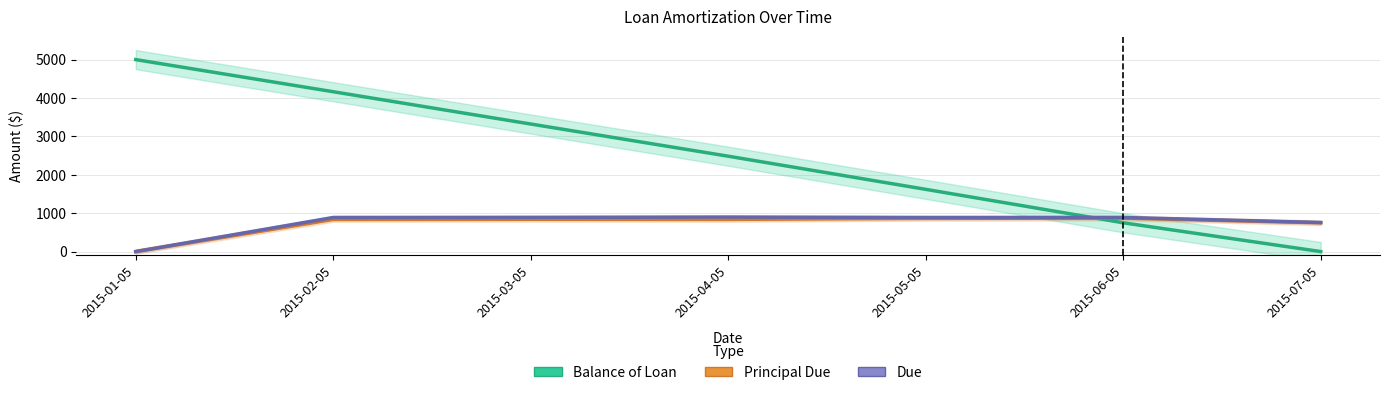

Reading left to right, what are all the values shown in this chart?

Balance of Loan: 2015-01-05=5000.0	2015-02-05=4163.3	2015-03-05=3322.1	2015-04-05=2484.0	2015-05-05=1620.7	2015-06-05=749.5	2015-07-05=0.0
Principal Due: 2015-01-05=0.0	2015-02-05=836.7	2015-03-05=841.2	2015-04-05=838.1	2015-05-05=863.2	2015-06-05=871.2	2015-07-05=749.5
Due: 2015-01-05=0.0	2015-02-05=887.7	2015-03-05=890.9	2015-04-05=898.9	2015-05-05=887.7	2015-06-05=887.7	2015-07-05=756.9